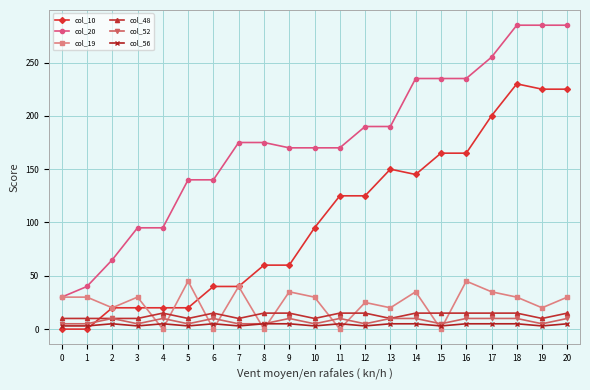

The value of col_48 at 19 is 10. True or false?

True